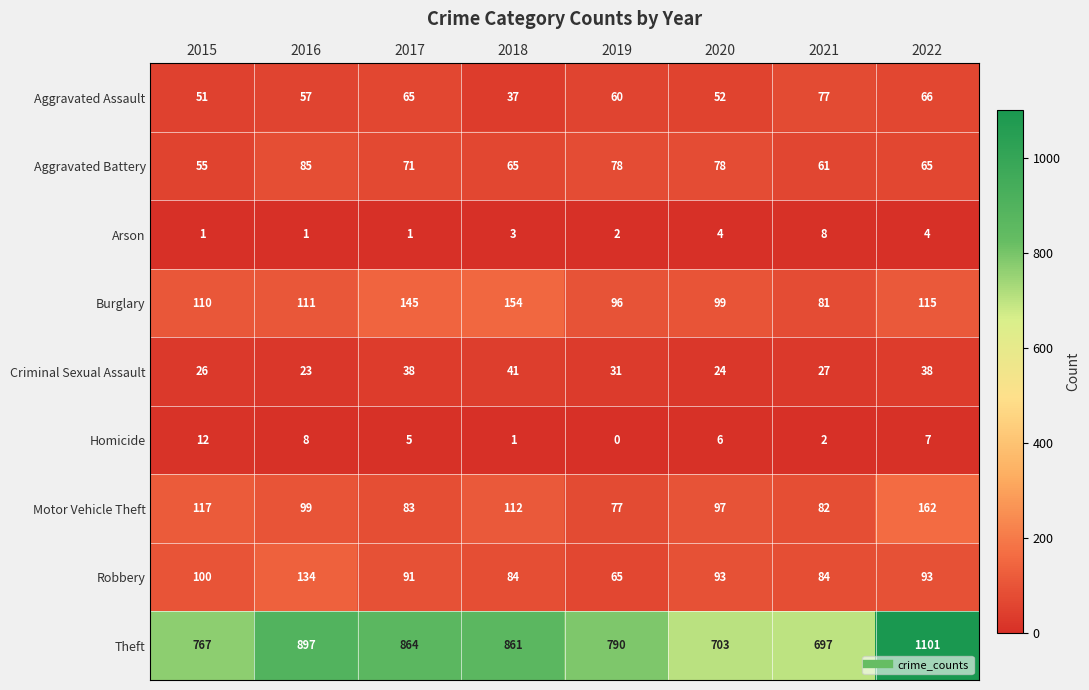

Count the Aggravated Battery values in the range 65 to 78.

5